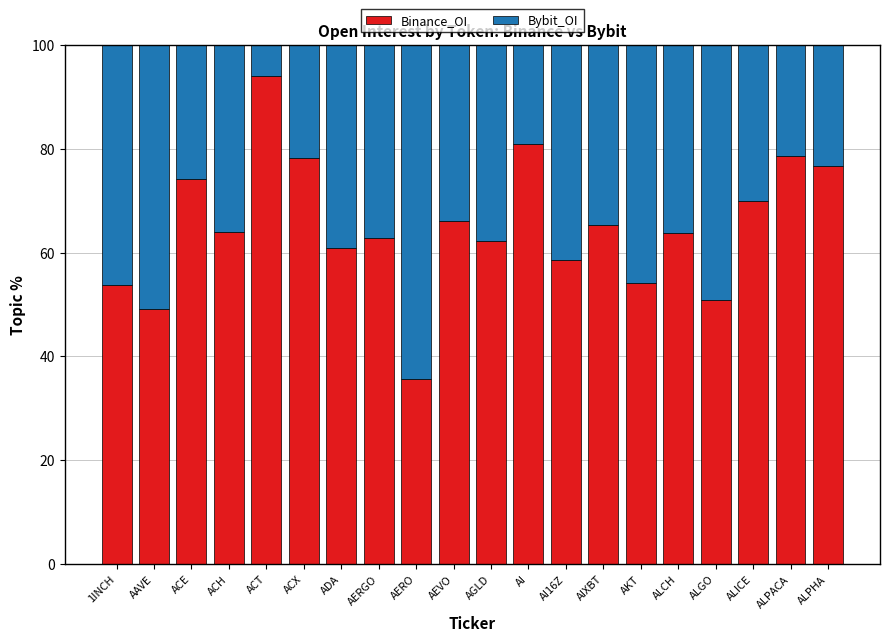

Count the number of categories in the chart.

20